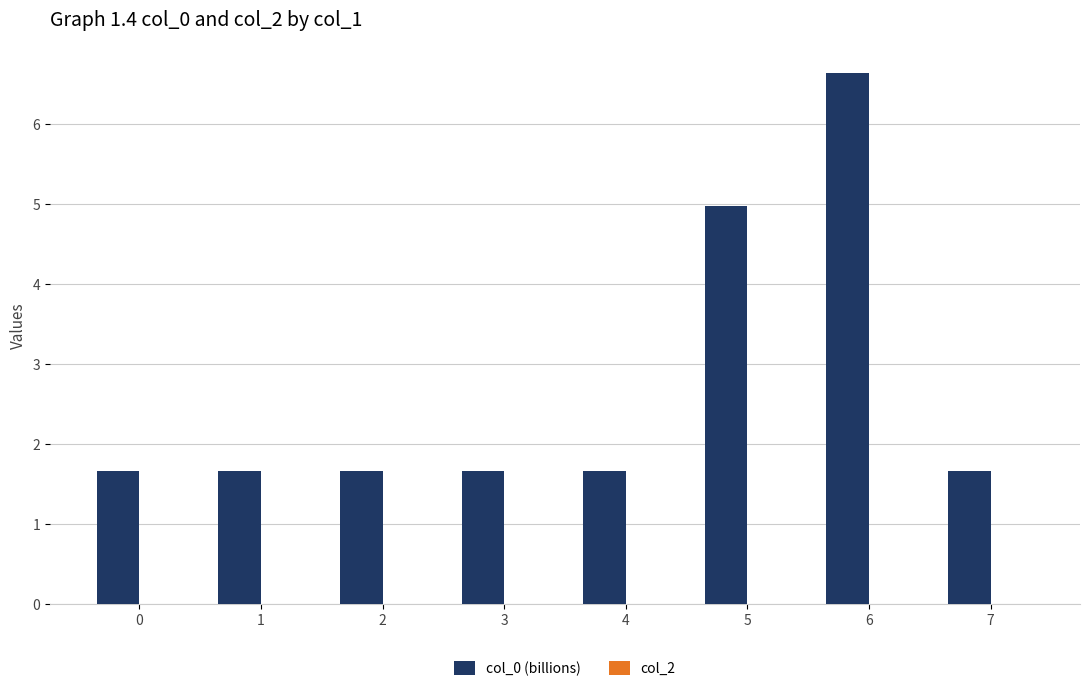

What is the average value?

2.7